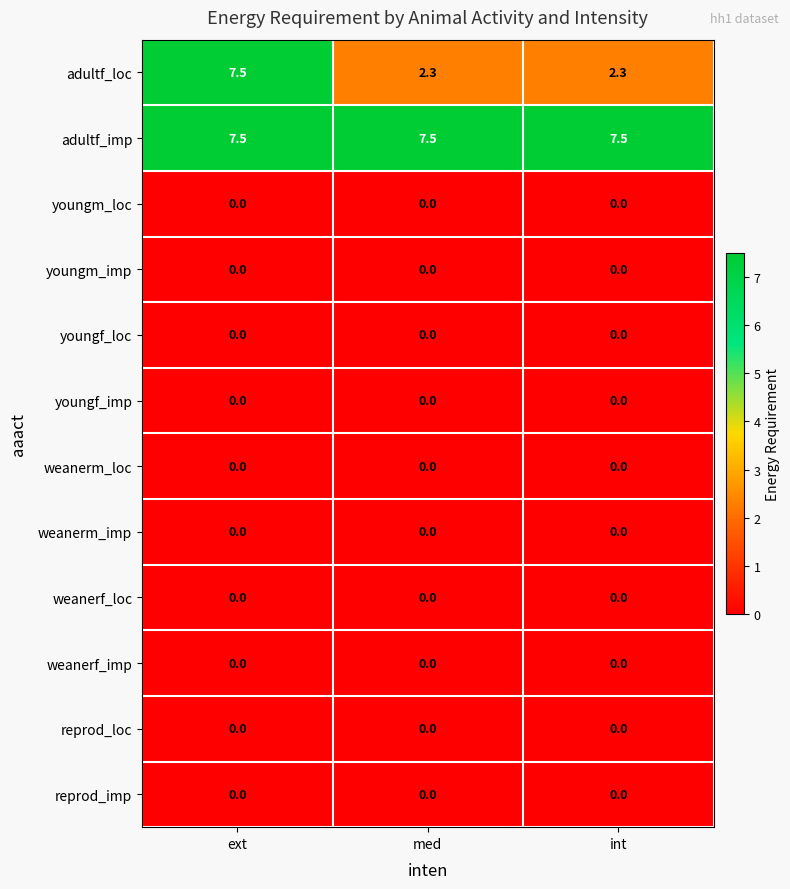

Is it true that reprod_imp equals 0.0 at int?

True